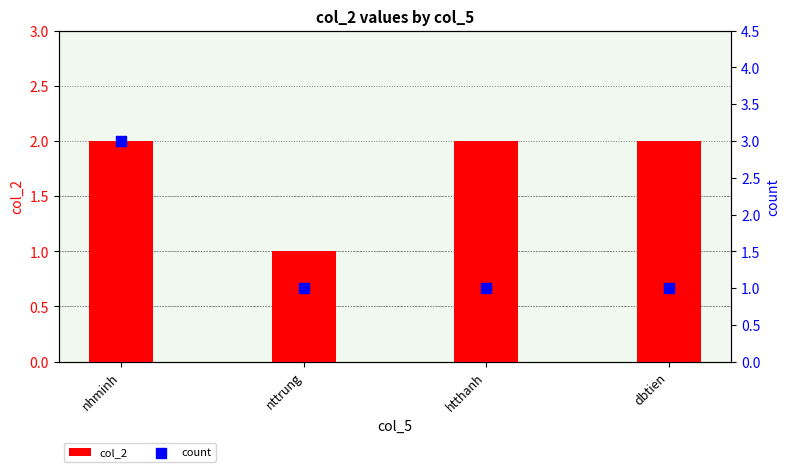

Which series has the largest total across all categories?

col_2